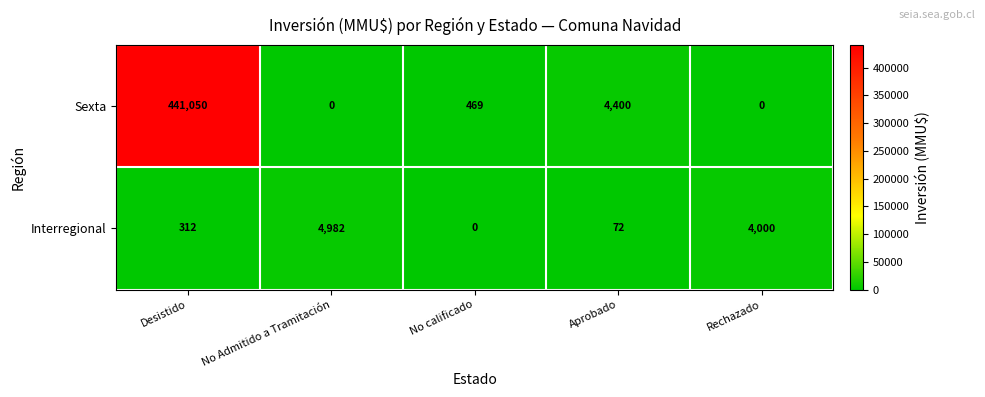

What is the sum of all Interregional values?

9366